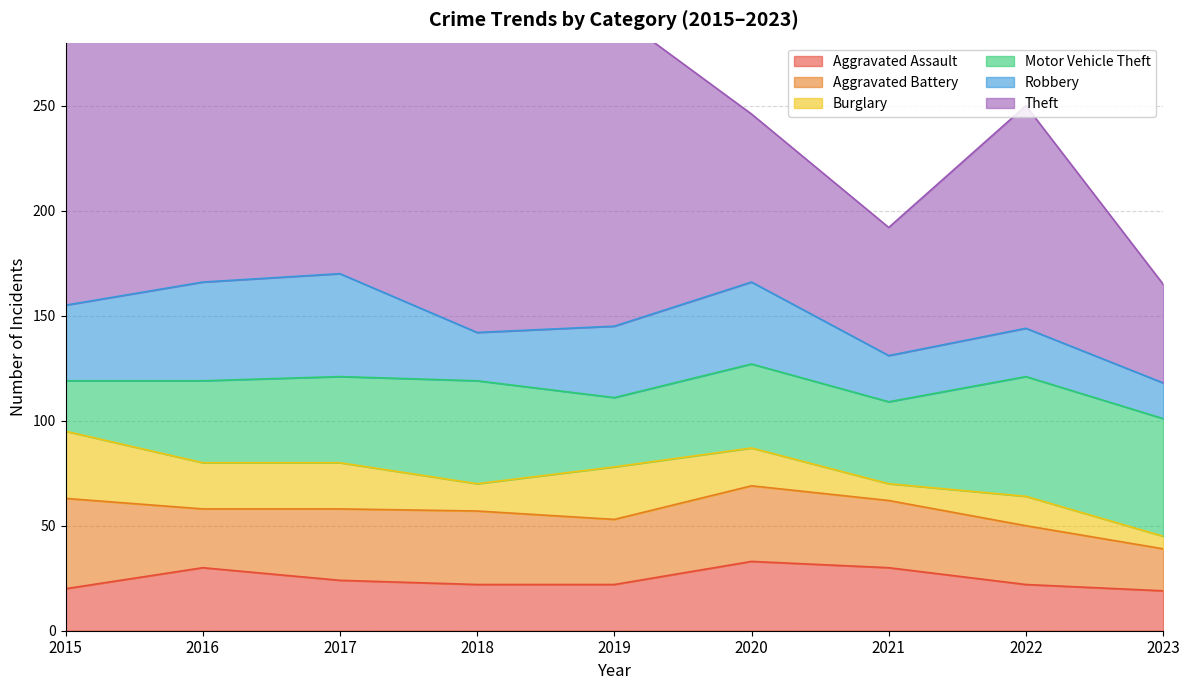

How many interior local valleys does the Aggravated Battery series have?

2